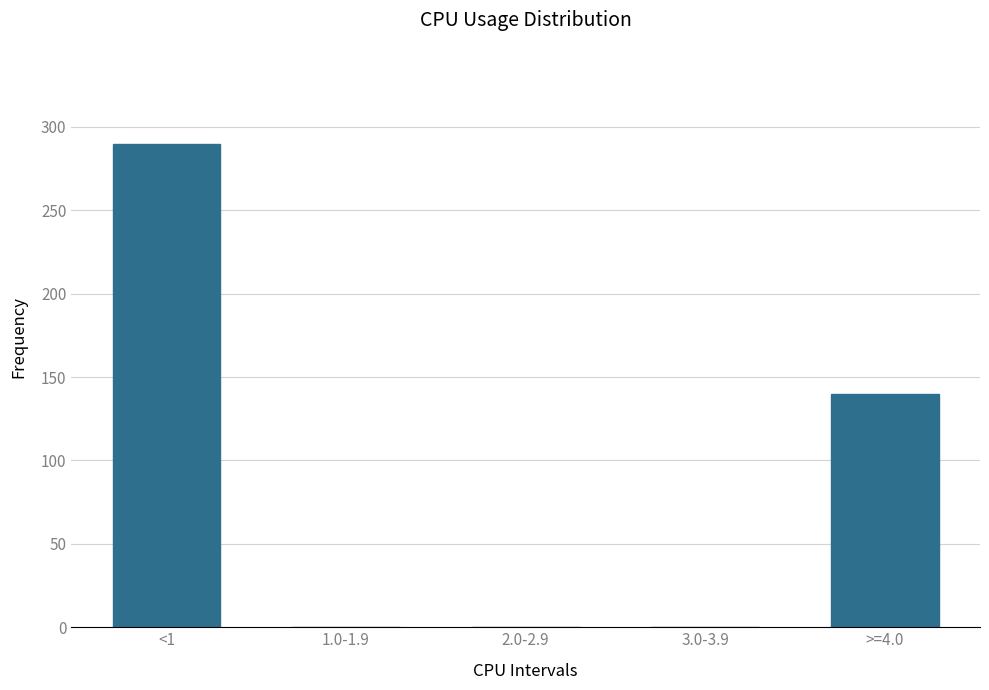

Reading left to right, extract all data points from this chart.

<1=290	1.0-1.9=0	2.0-2.9=0	3.0-3.9=0	>=4.0=140